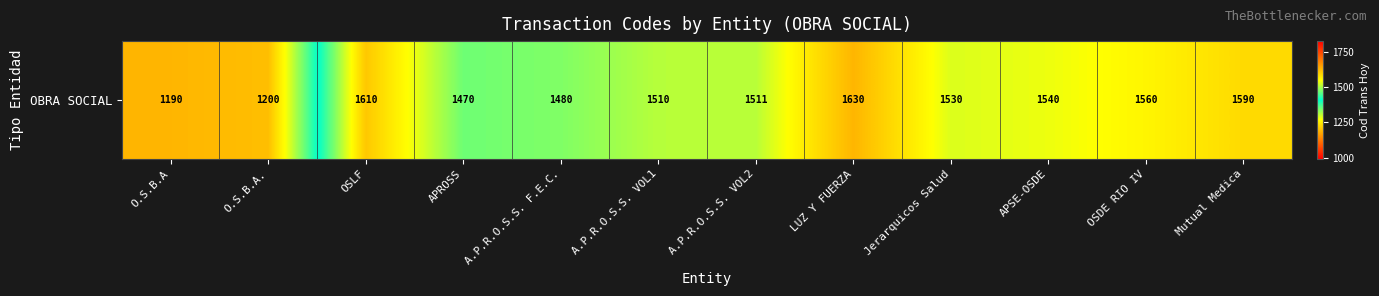

Rank the categories by value from lowest to highest.

O.S.B.A, O.S.B.A., APROSS, A.P.R.O.S.S. F.E.C., A.P.R.O.S.S. VOL1, A.P.R.O.S.S. VOL2, Jerarquicos Salud, APSE-OSDE, OSDE RIO IV, Mutual Medica, OSLF, LUZ Y FUERZA